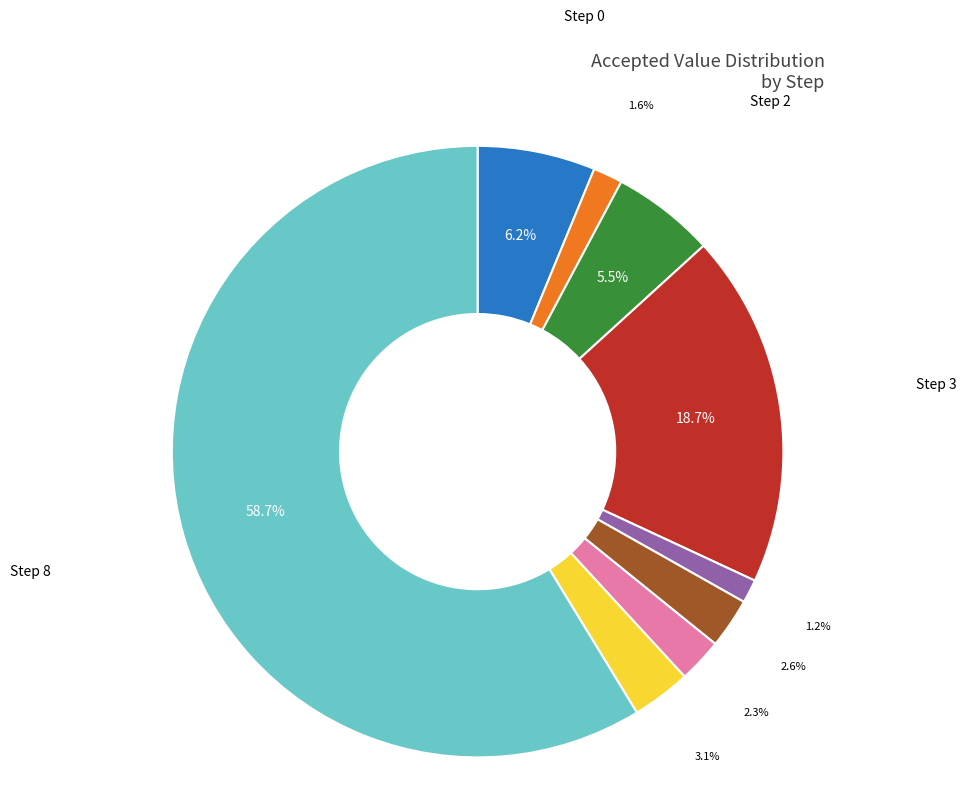

Is there a majority slice in this chart?

Yes